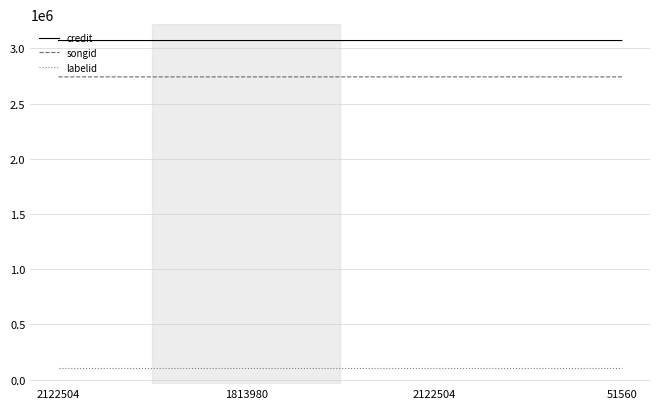

Reading left to right, what are all the values shown in this chart?

credit: 3071254	3071254	3071279	3071279
songid: 2742034	2742034	2742039	2742039
labelid: 107362	107362	107362	107362